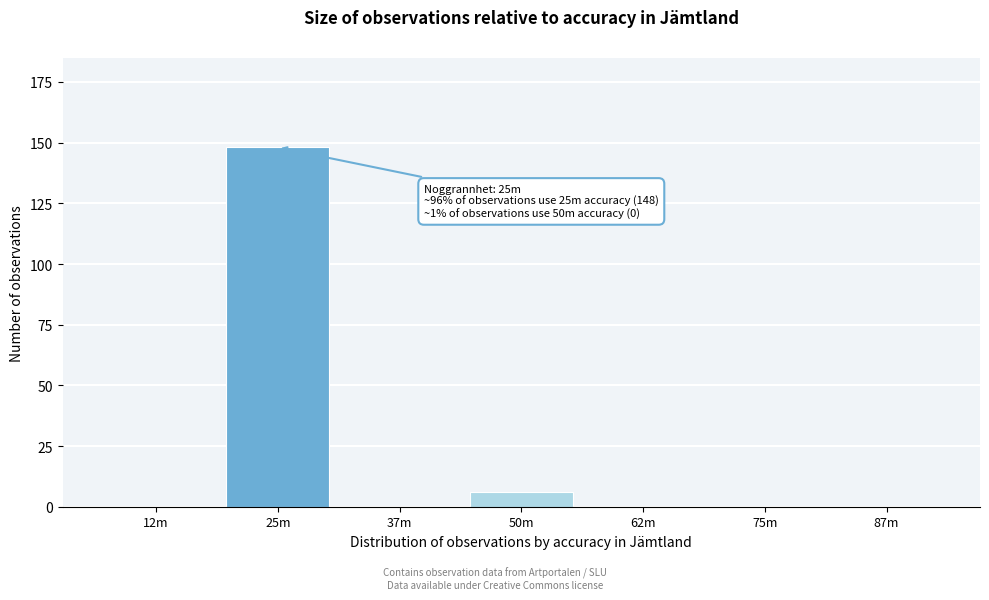

Reading right to left, what are all the values shown in this chart?

87m=0	75m=0	62m=0	50m=6	37m=0	25m=148	12m=0